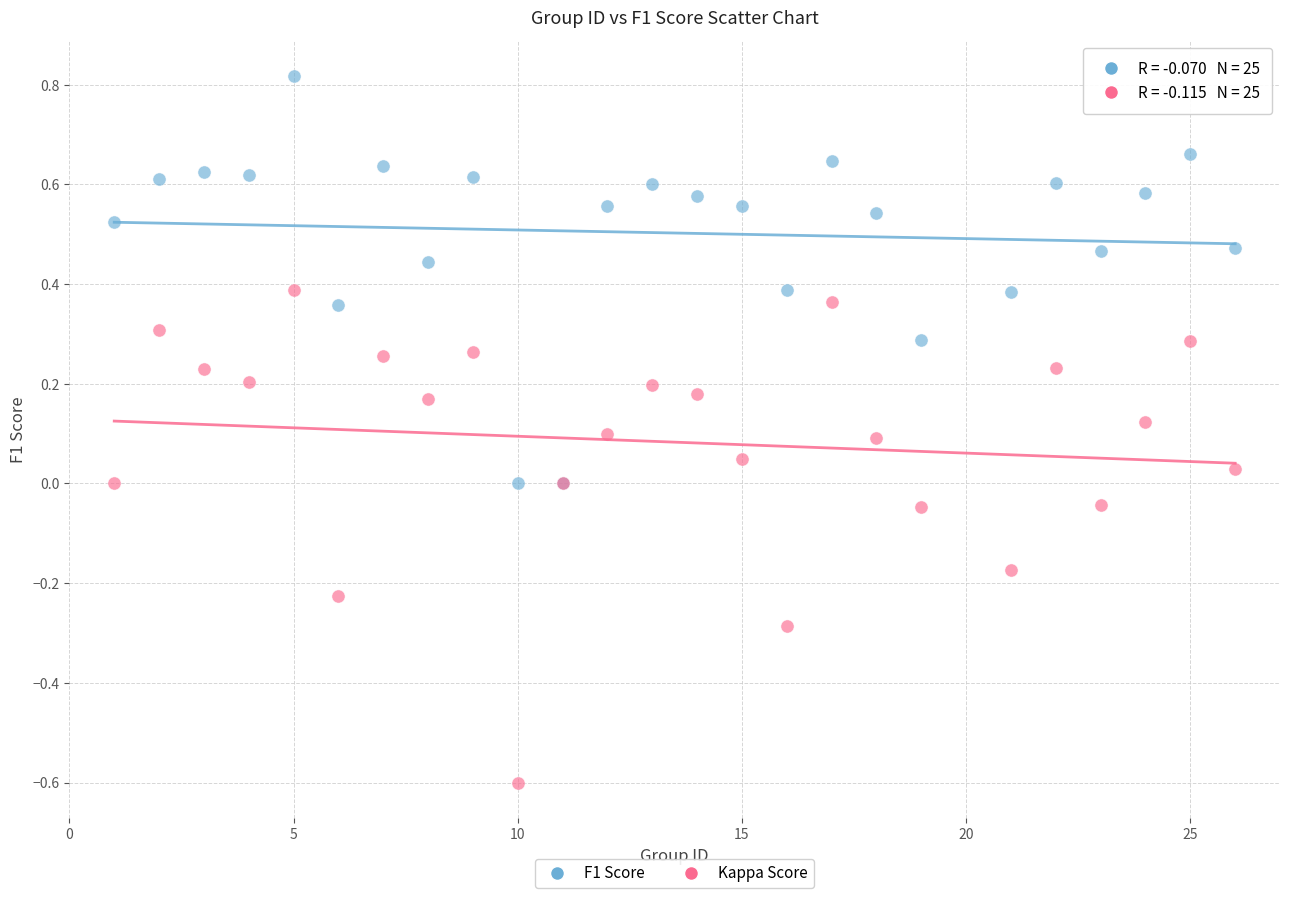

Which series has the largest Y range (max minus min)?

Kappa Score